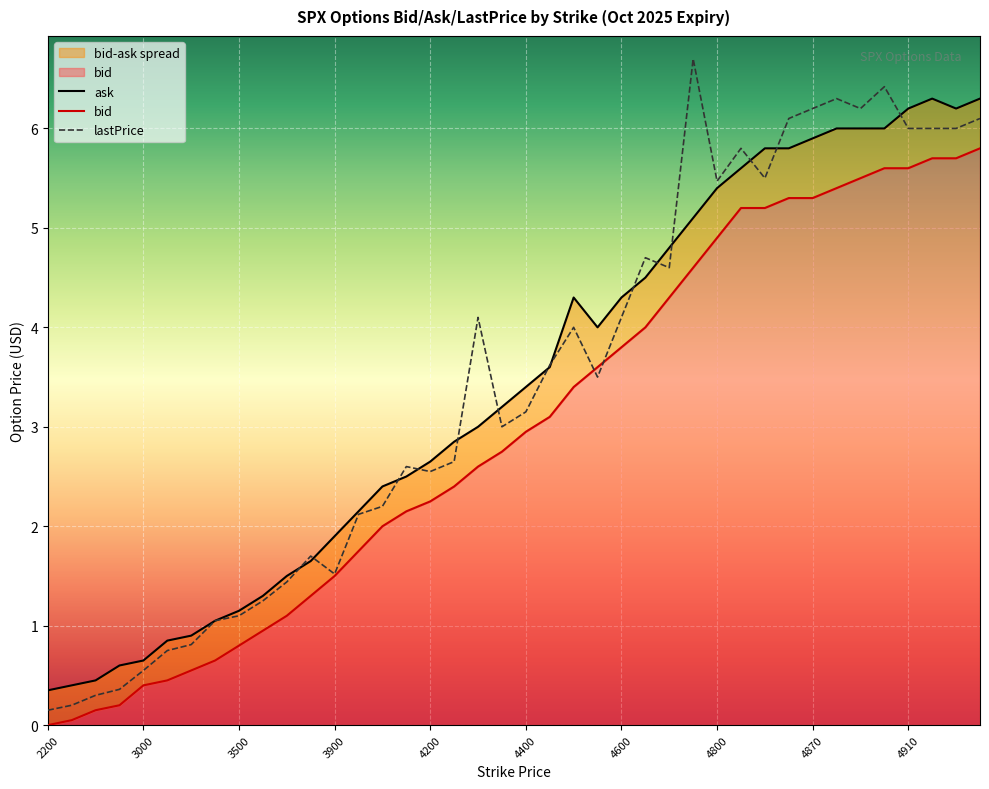

At which label does ask reach its minimum?

2200